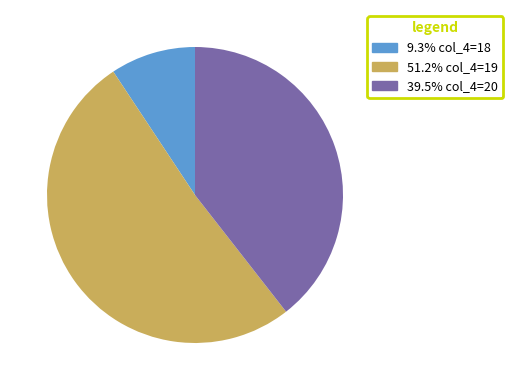

Is there any slice that represents more than half of the pie?

Yes